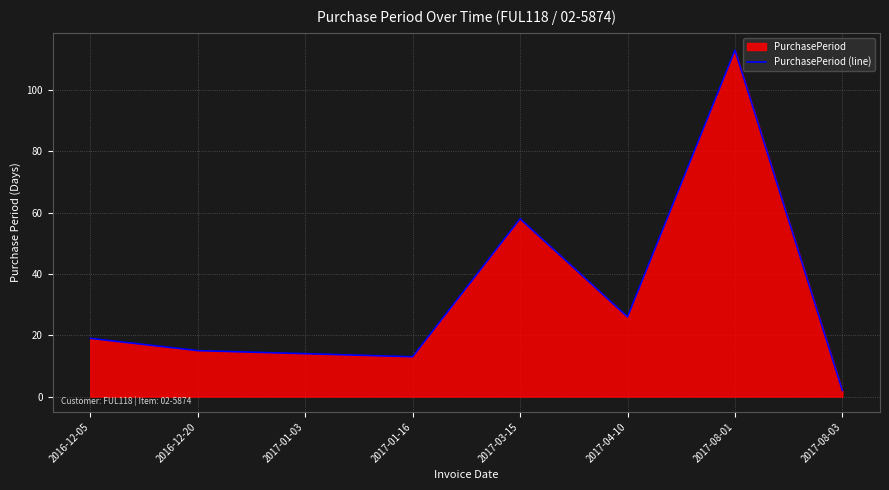

What is the label of the 8th point from the right?

2016-12-05